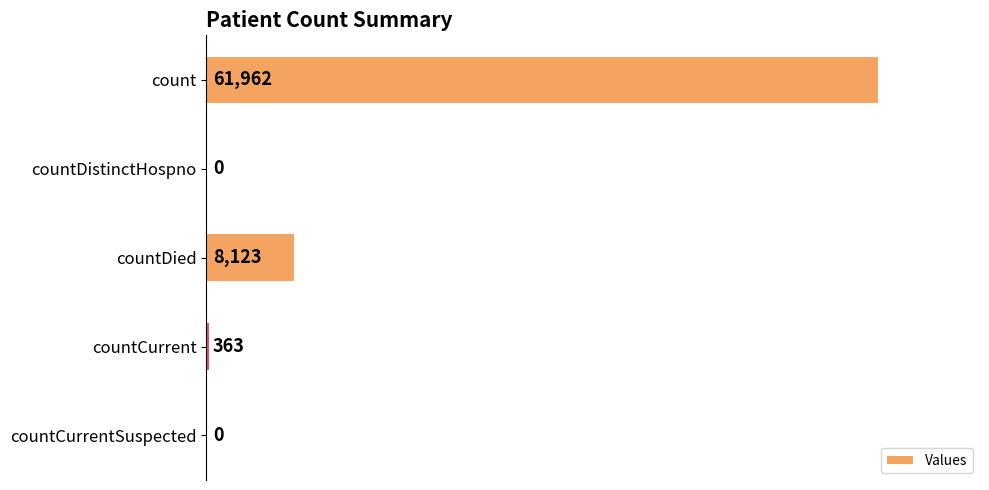

What is the maximum value shown in the chart?

61962